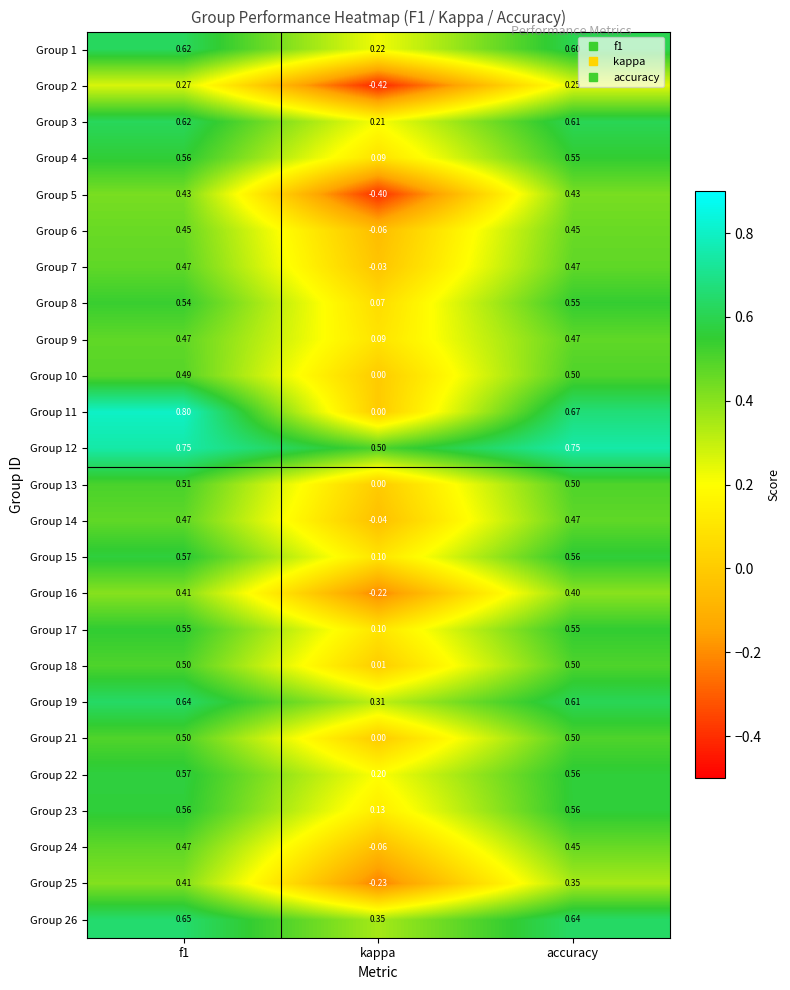

What is the spread (max minus min) of values at accuracy?

0.5